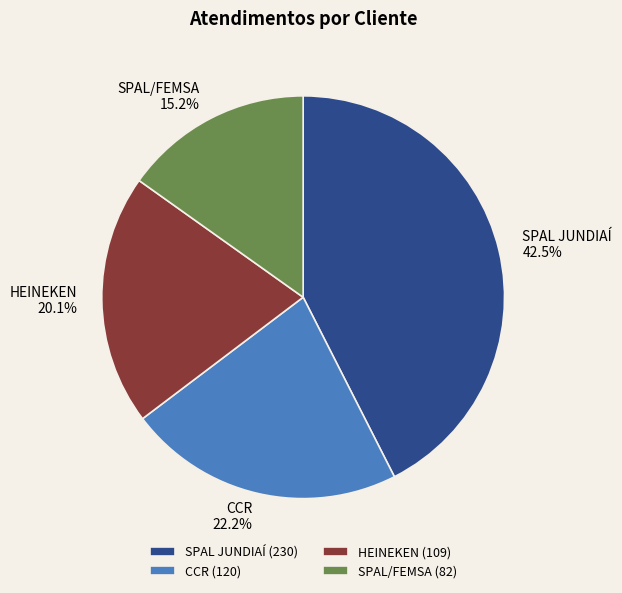

What percentage is NOT represented by SPAL JUNDIAÍ?

57.5%